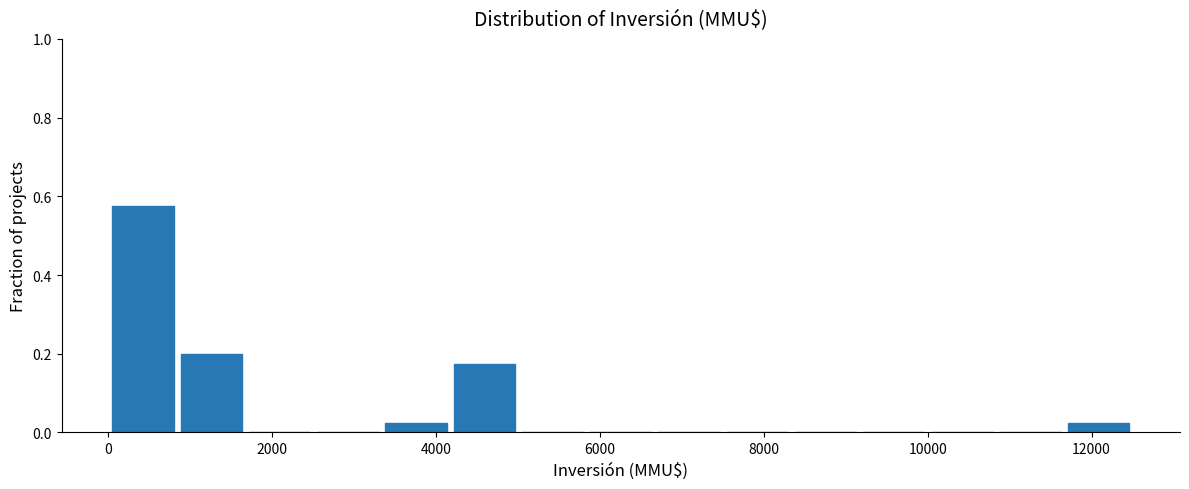

Over which range of the x-axis is the bar tallest?

0 to 800